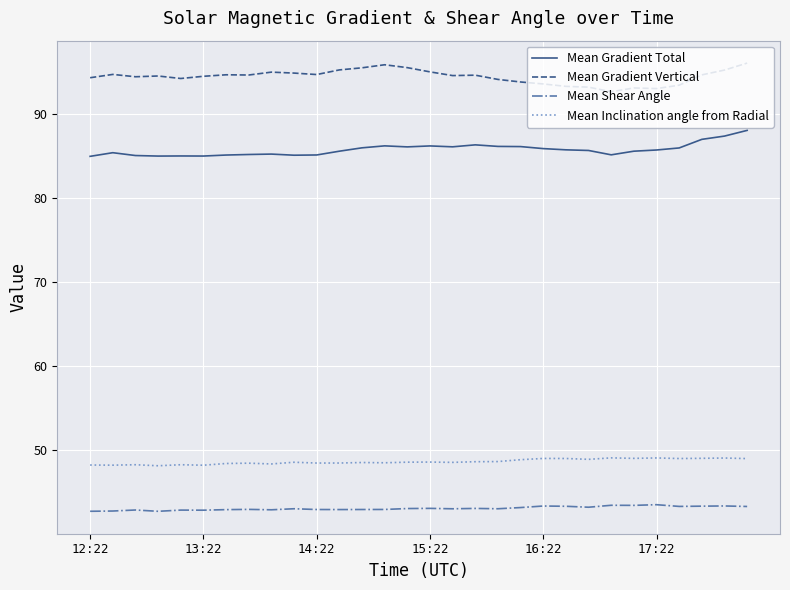

Which series has the largest total across all categories?

Mean Gradient Vertical